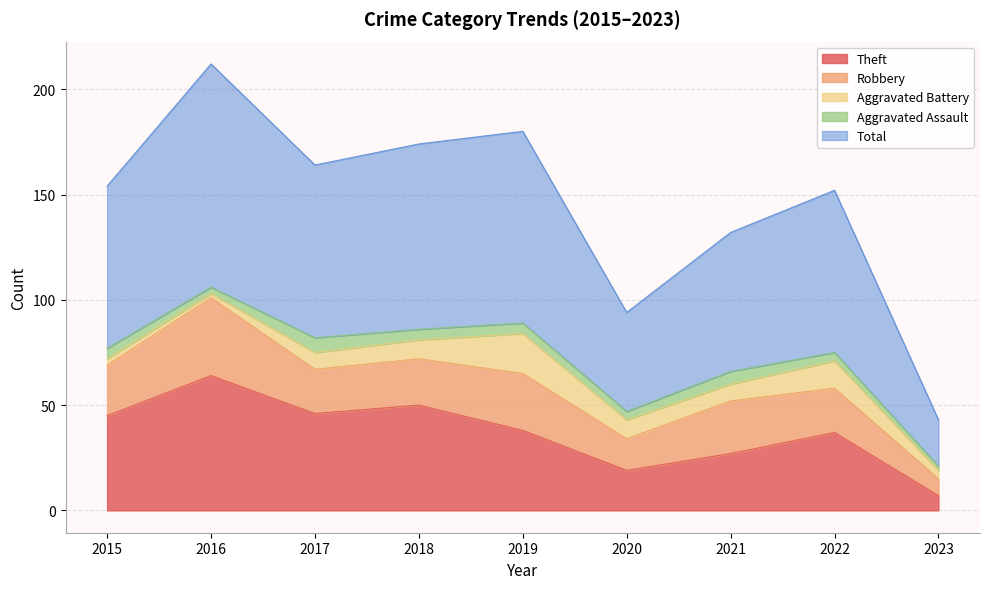

True or false: Total has a value of 14 at 2020.

False